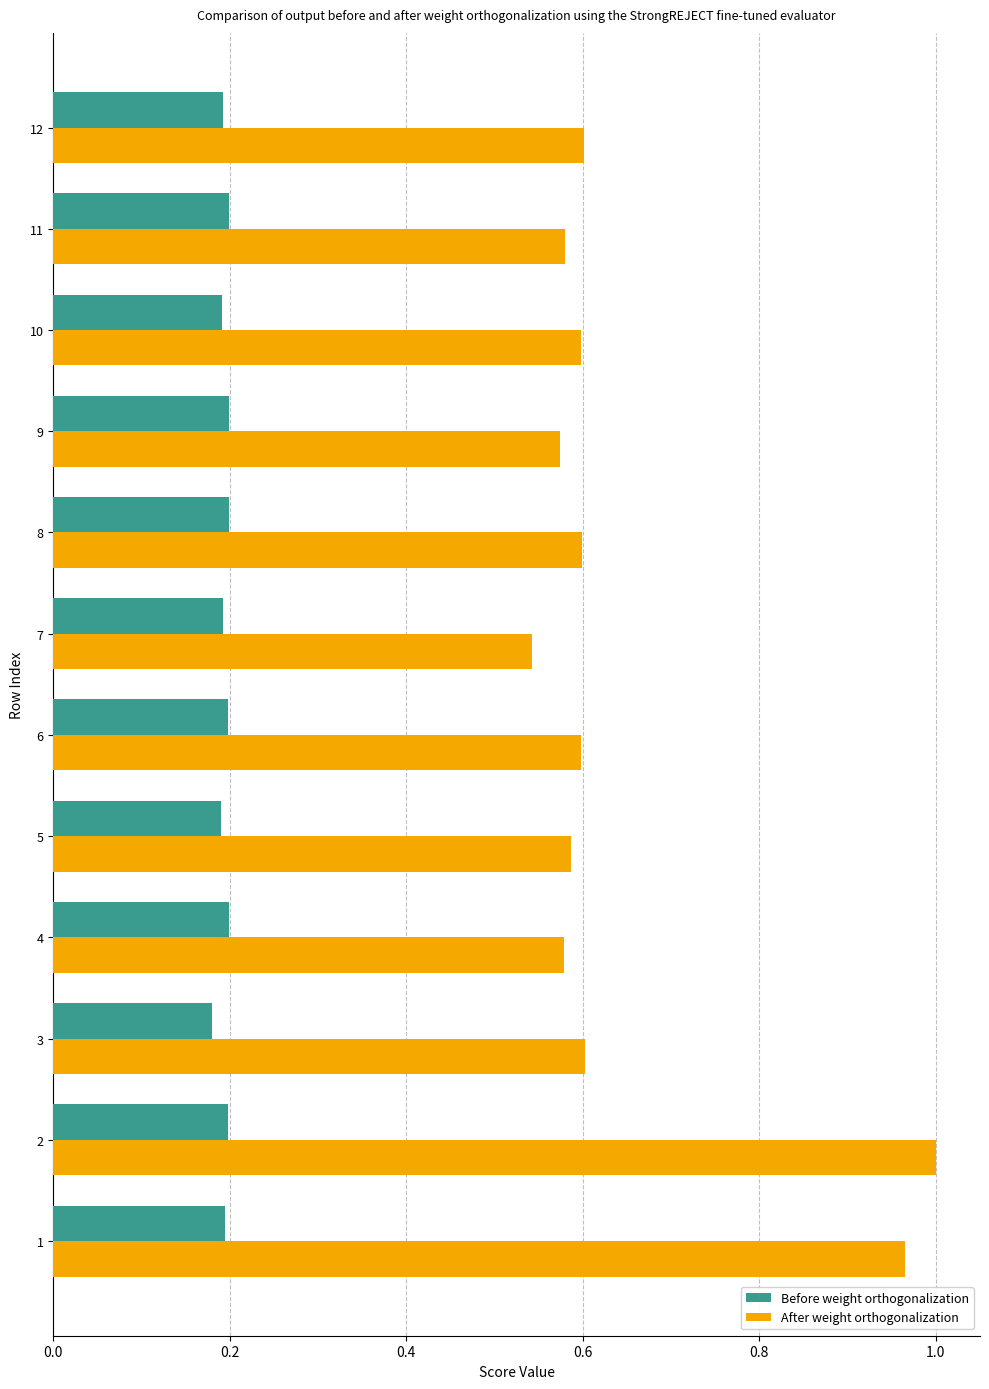

What is the total value across all series at 4?

0.8